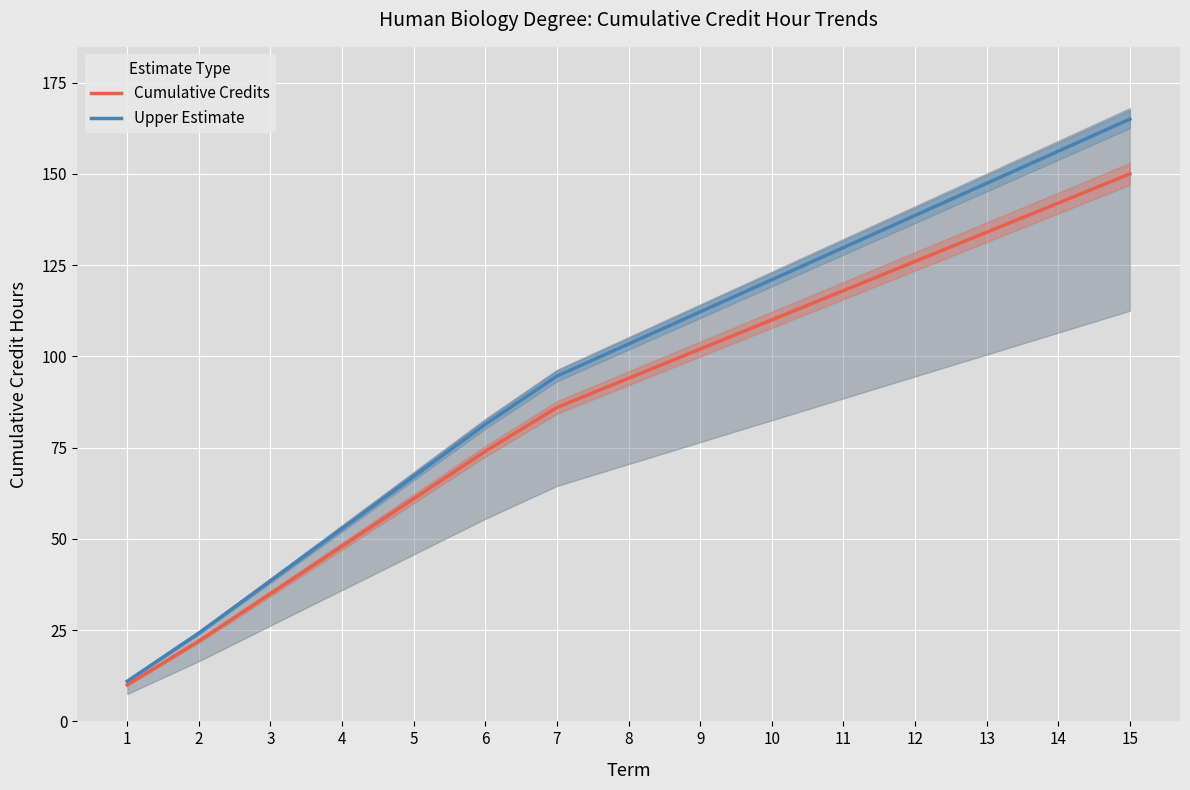

What is the difference between the Upper Estimate values at 5 and 2?

42.9